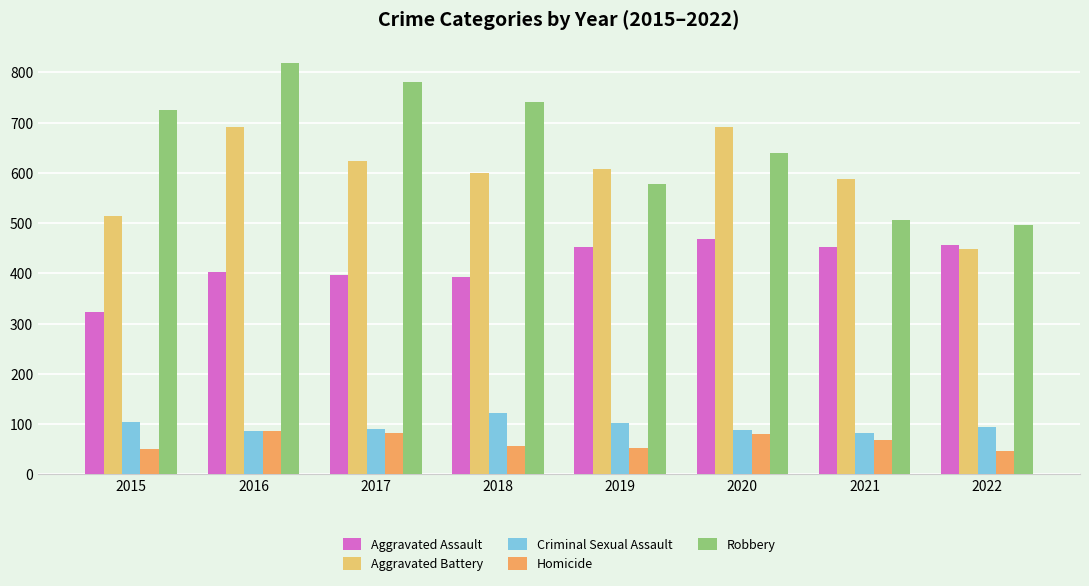

How many data points in Robbery are less than 726?

4